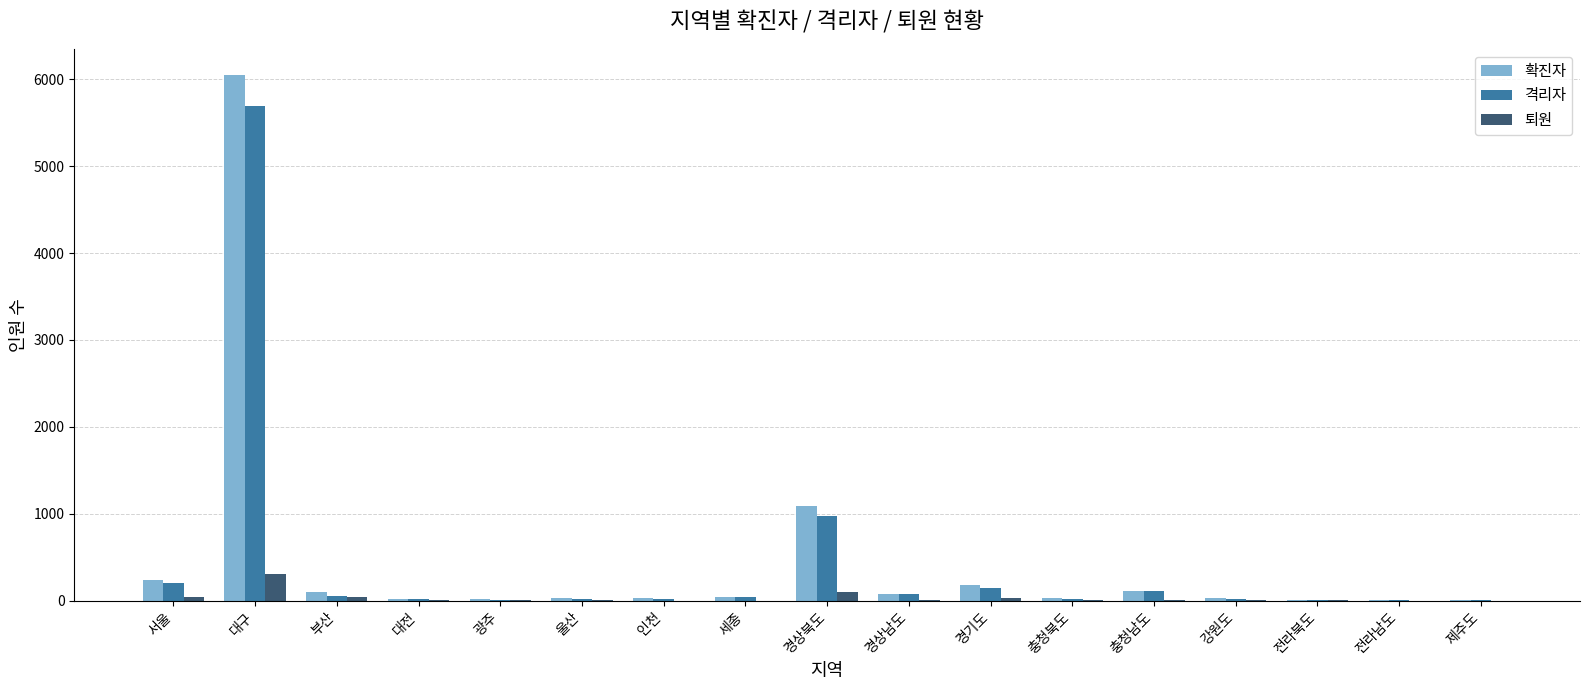

How many data points does each series have?

17